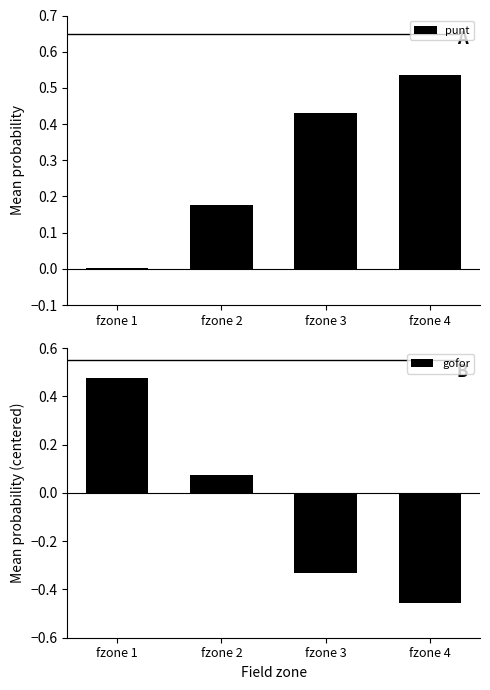

True or false: punt has a value of 0.1 at fzone 2.

False